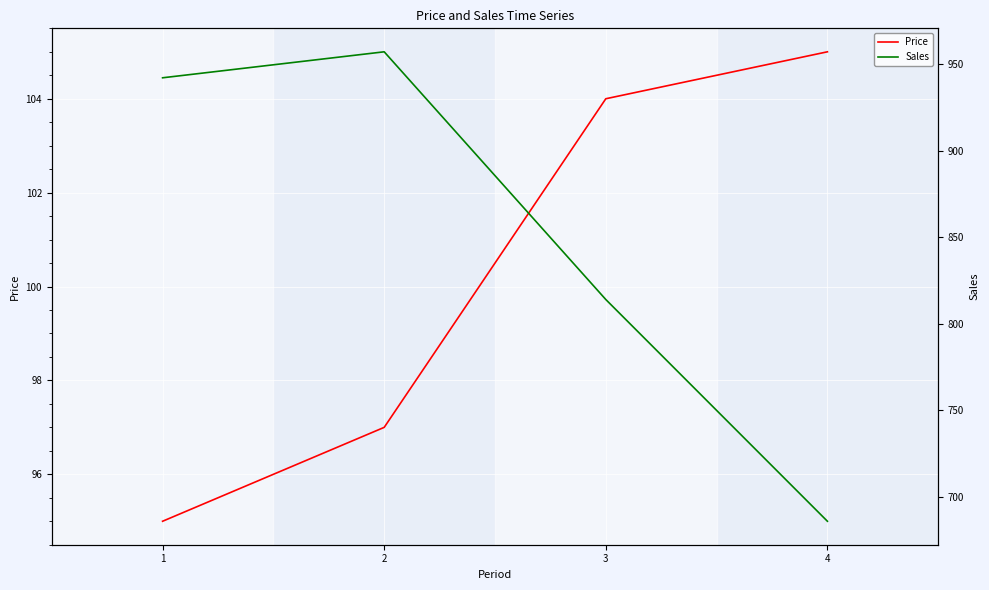

At which category is the sum across all series the highest?

2